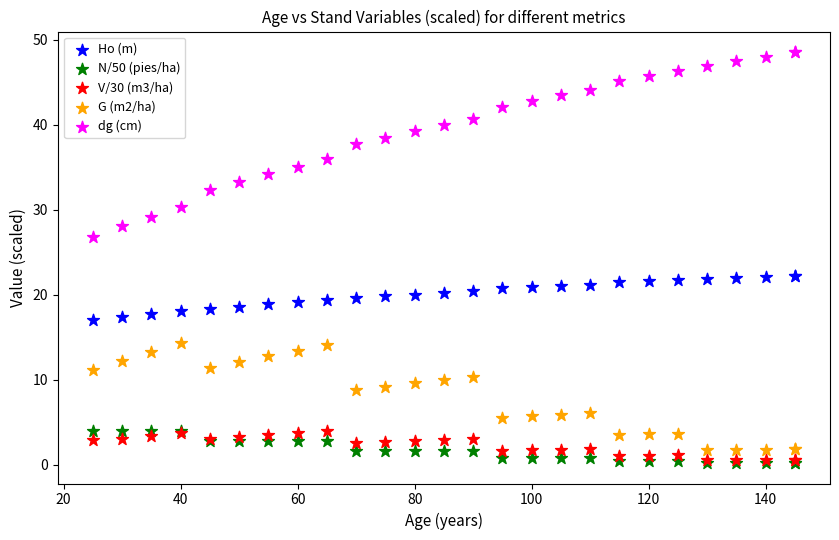

What are all the series names shown in the legend?

Ho (m), N/50 (pies/ha), V/30 (m3/ha), G (m2/ha), dg (cm)